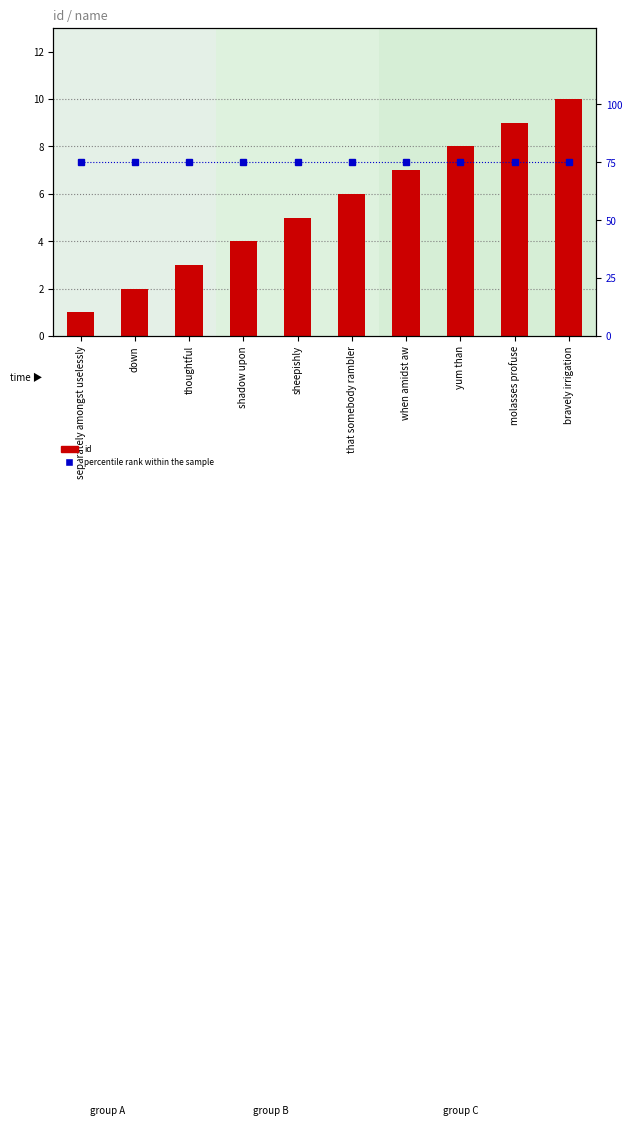

The id series shows 11 at yum than. True or false?

False